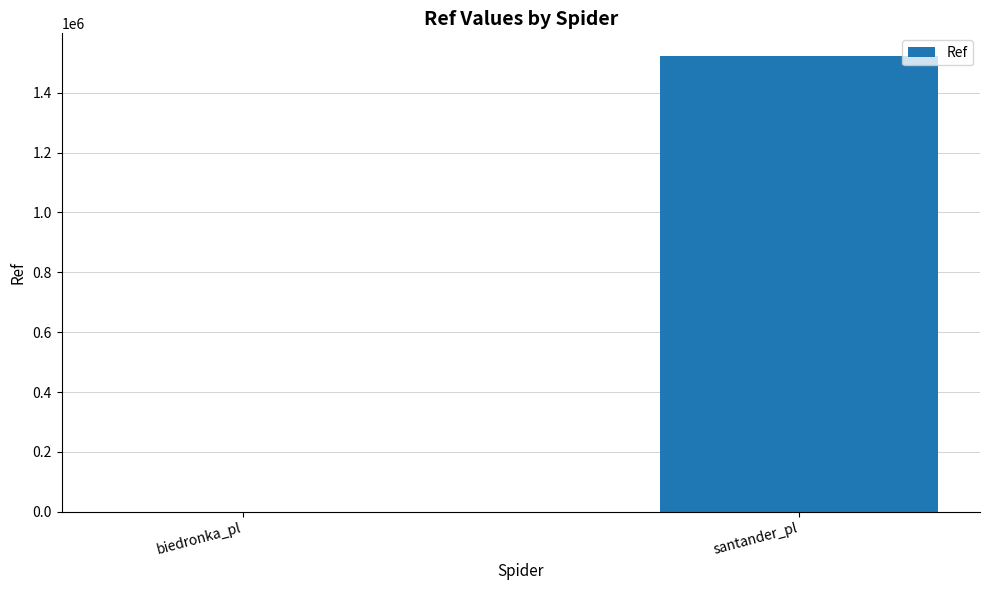

How many values are between 84 and 1522526?

2